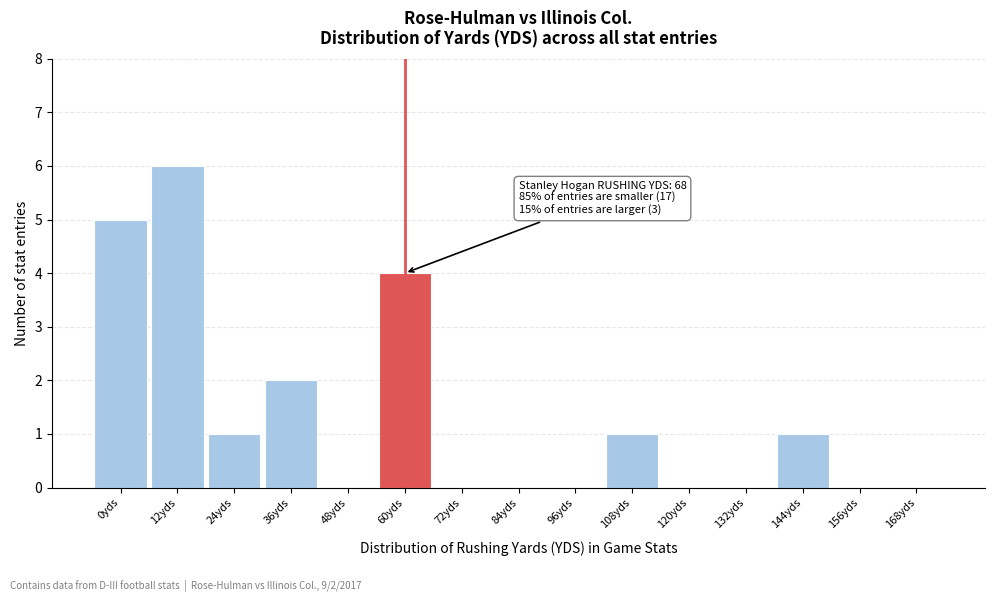

Reading right to left, list all the values displayed in this chart.

168yds=0	156yds=0	144yds=1	132yds=0	120yds=0	108yds=1	96yds=0	84yds=0	72yds=0	60yds=4	48yds=0	36yds=2	24yds=1	12yds=6	0yds=5